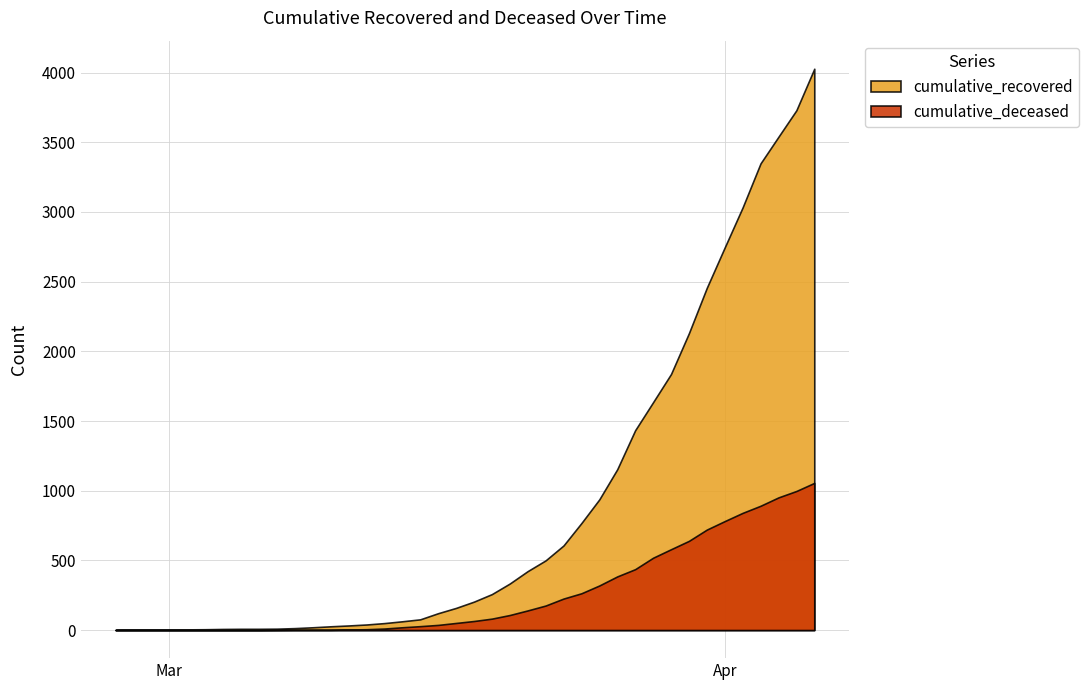

Does the chart have visible grid lines?

Yes